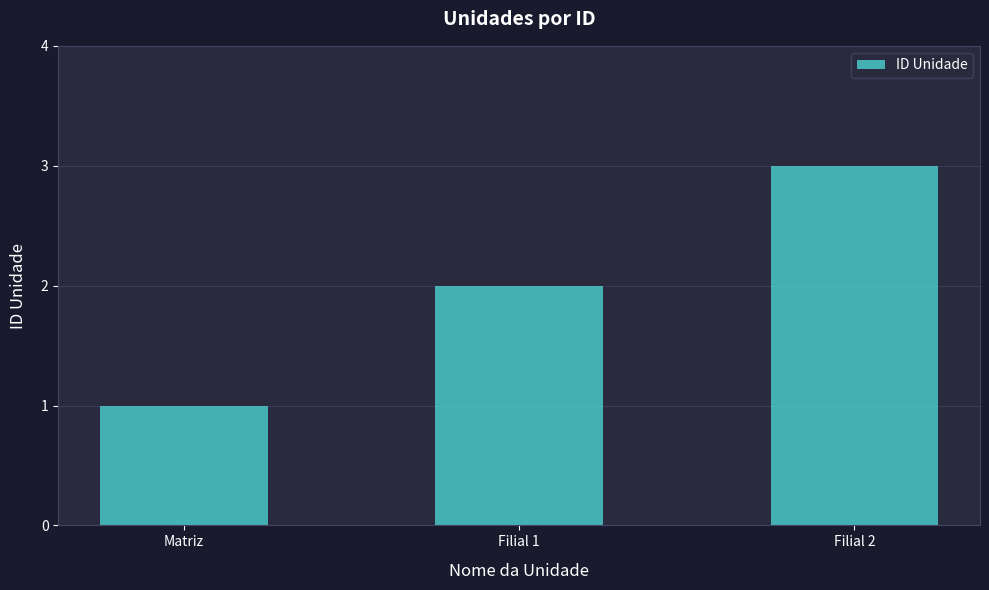

What is the sum of the values at Filial 1 and Matriz?

3